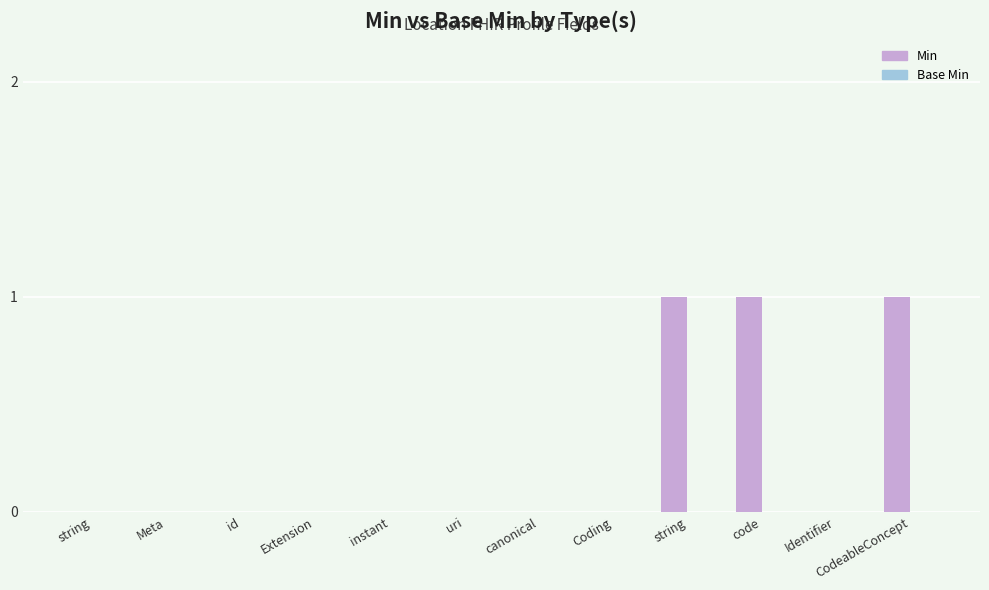

How many categories are shown in the chart?

12